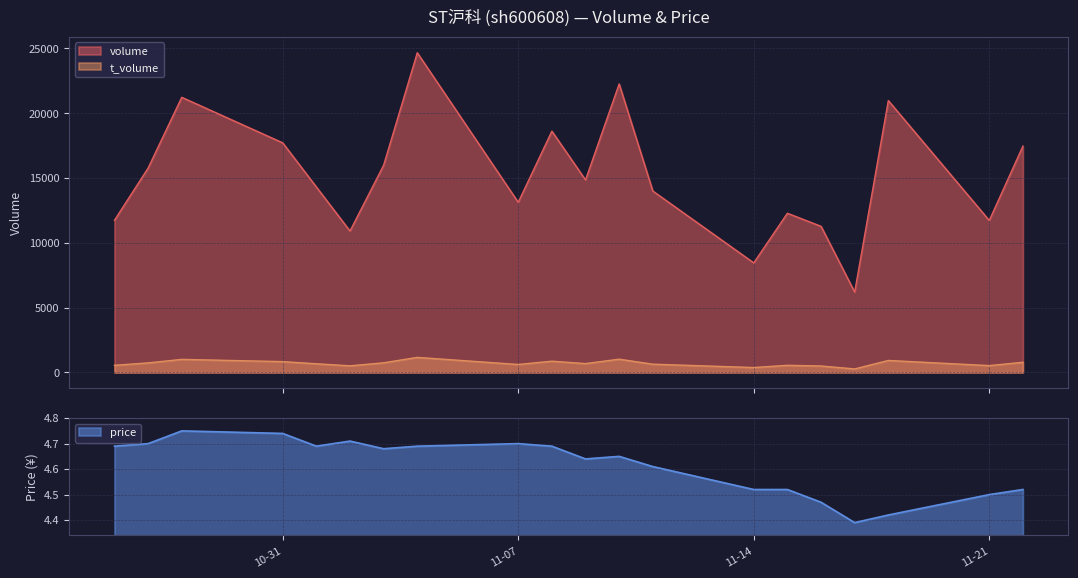

How many series are shown in this chart?

3